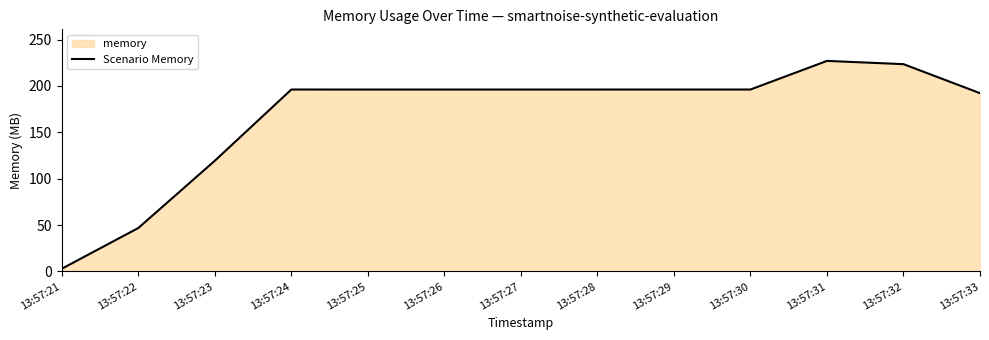

At which label does the data first exceed 196?

13:57:24